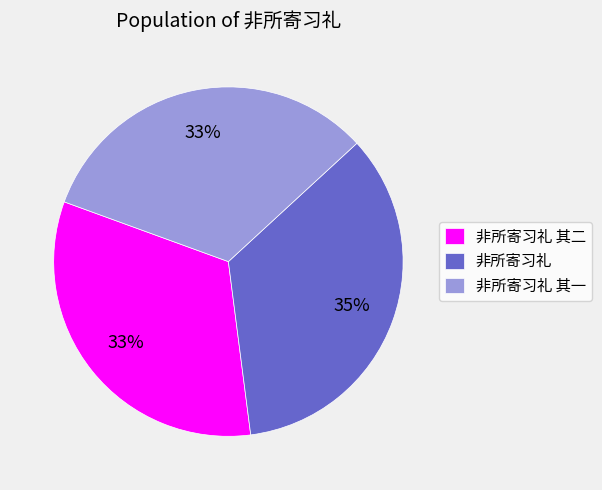

Combined, do 非所寄习礼 其二 and 非所寄习礼 其一 account for over 50%?

Yes